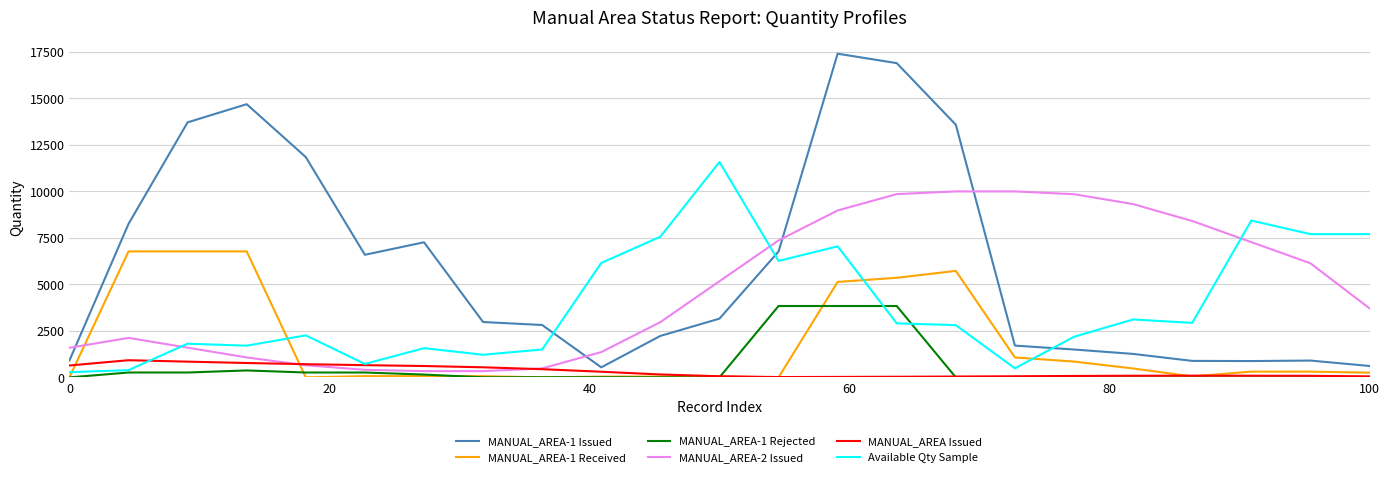

List the series in order of their peak value, highest first.

MANUAL_AREA-1 Issued, Available Qty Sample, MANUAL_AREA-2 Issued, MANUAL_AREA-1 Received, MANUAL_AREA-1 Rejected, MANUAL_AREA Issued